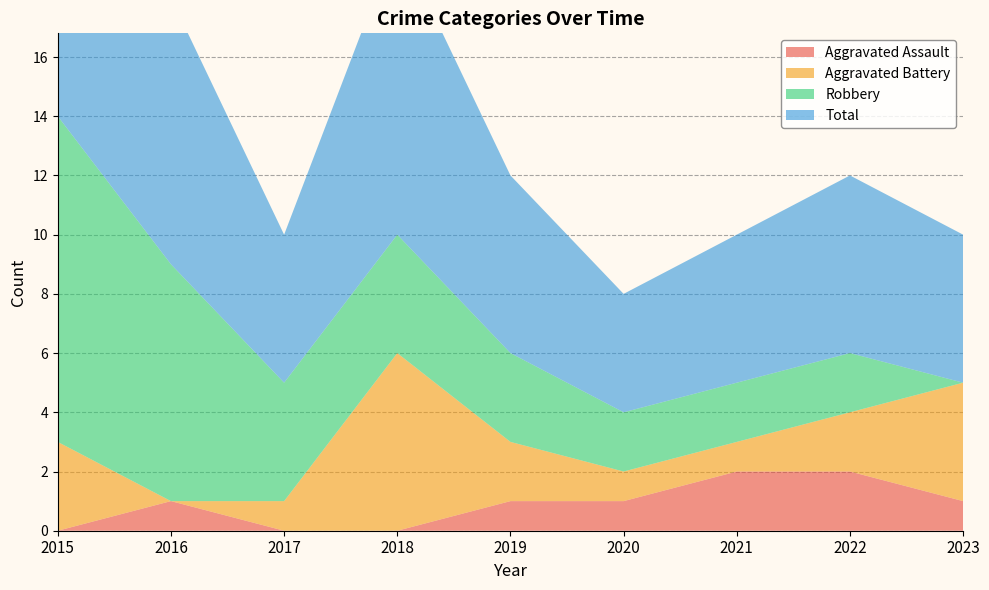

Rank the categories by Total value from highest to lowest.

2015, 2018, 2016, 2019, 2022, 2017, 2021, 2023, 2020